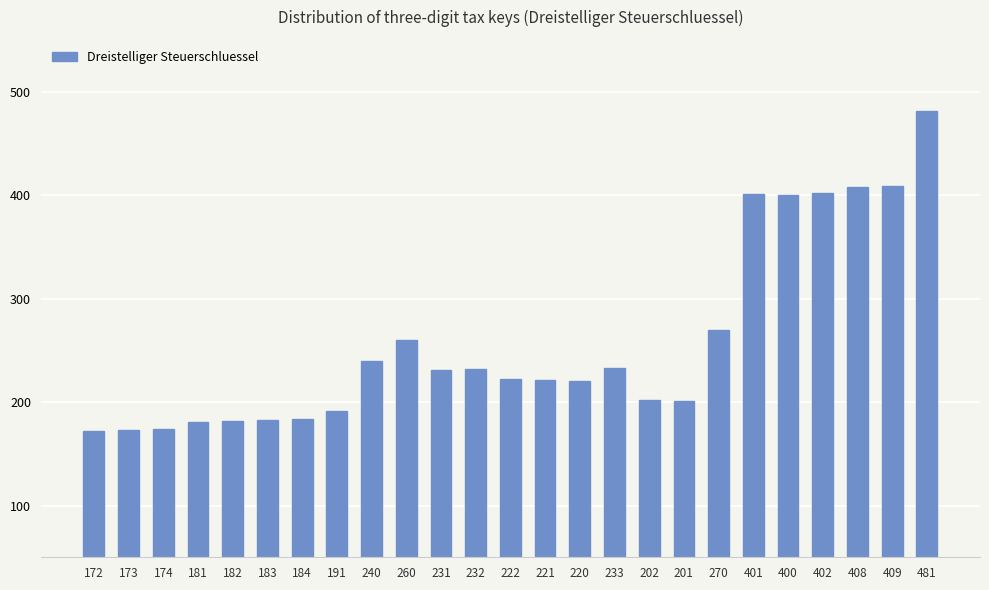

Between 221 and 232, which is larger?

232